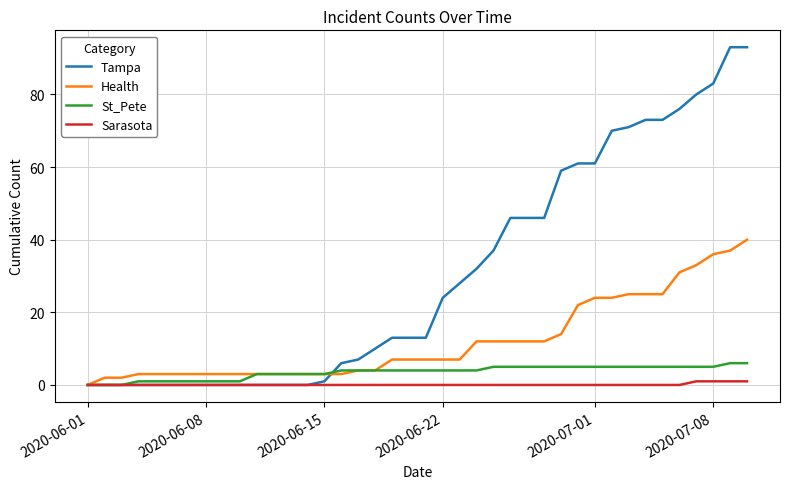

Which series has the largest total across all categories?

Tampa